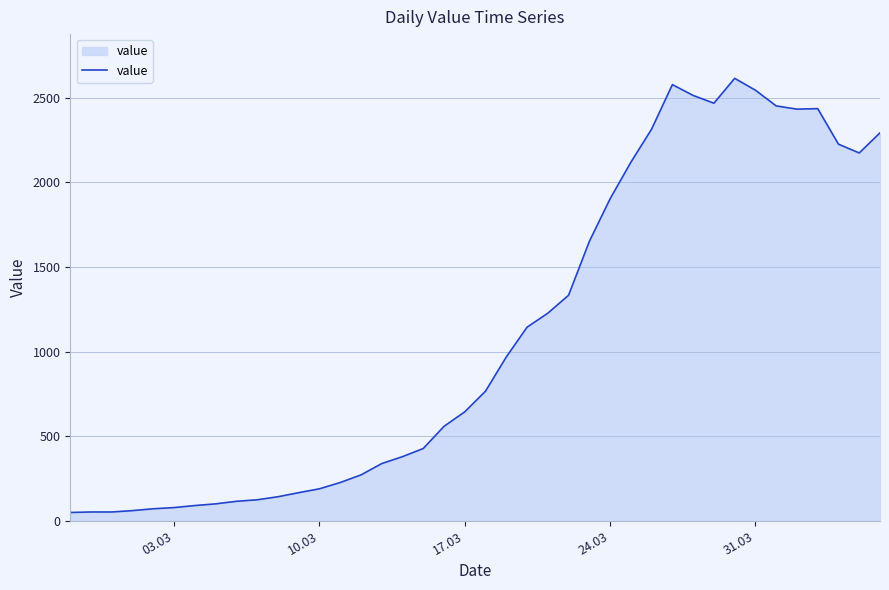

What is the minimum value shown in the chart?

49